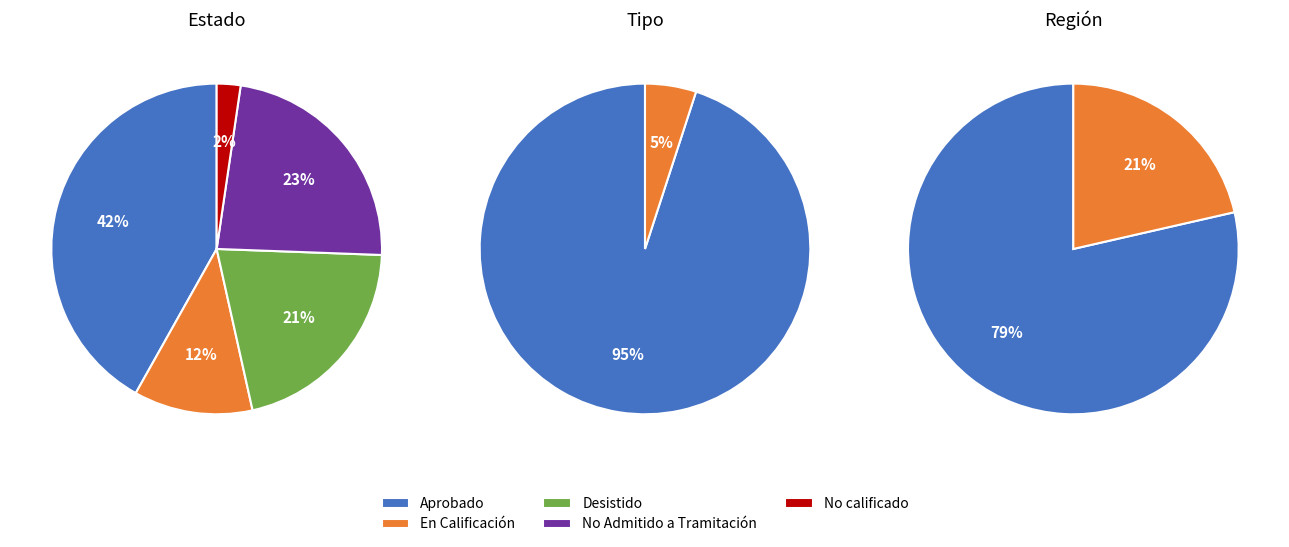

Count the number of slices in the pie.

5